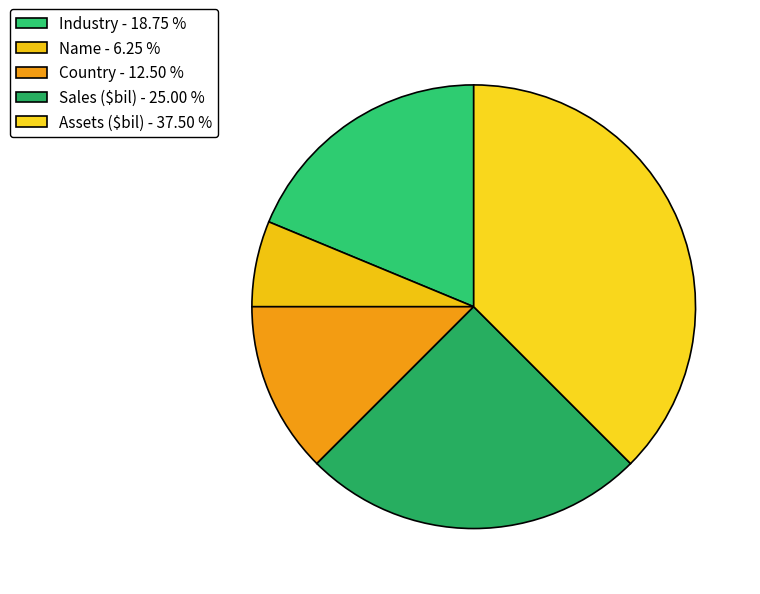

How many slices are in this pie chart?

5